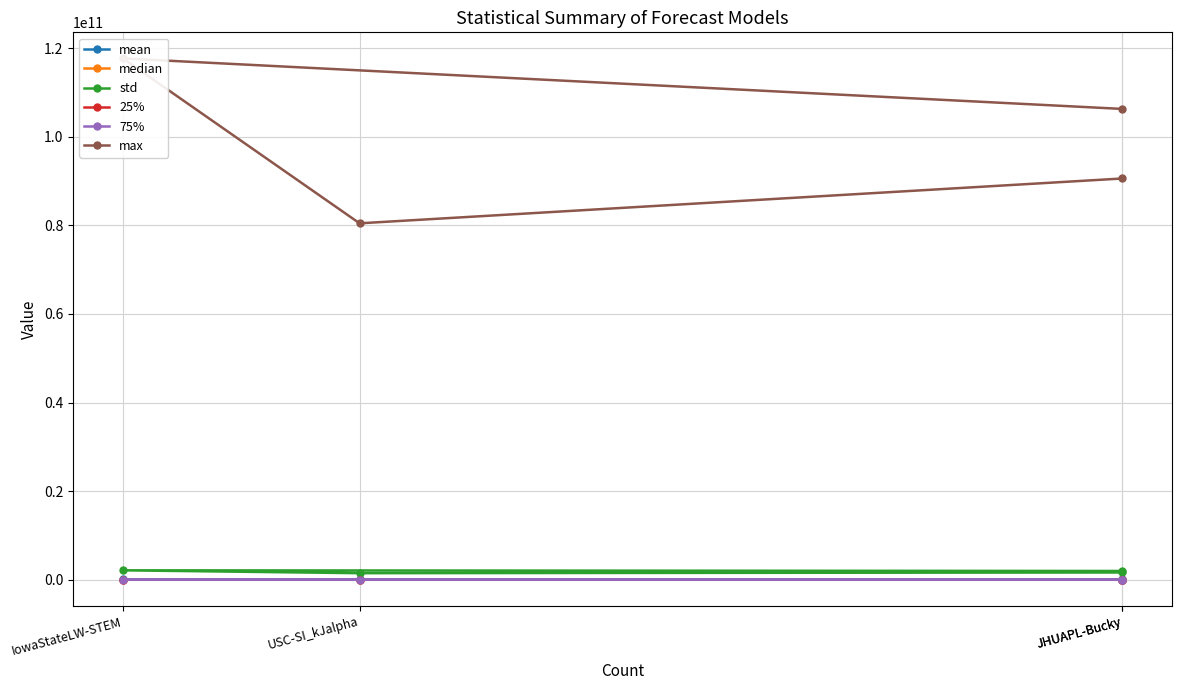

What is the maximum value for max?

117692908096.0